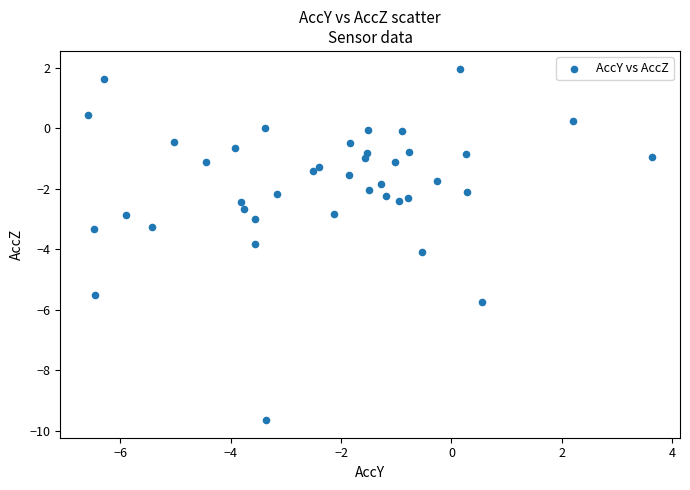

What is the range of Y values (max minus min)?

11.6